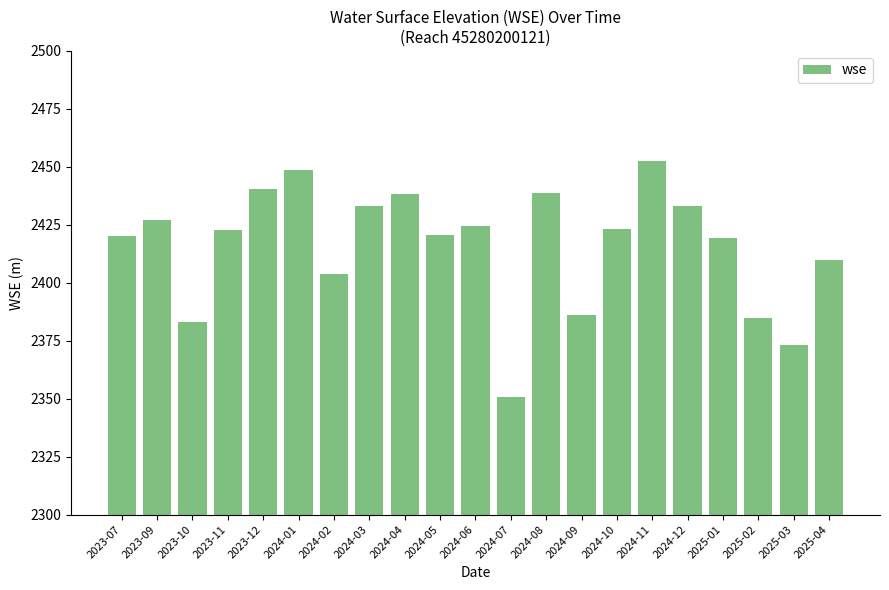

What is the difference between the values at 2024-10 and 2024-08?

15.4